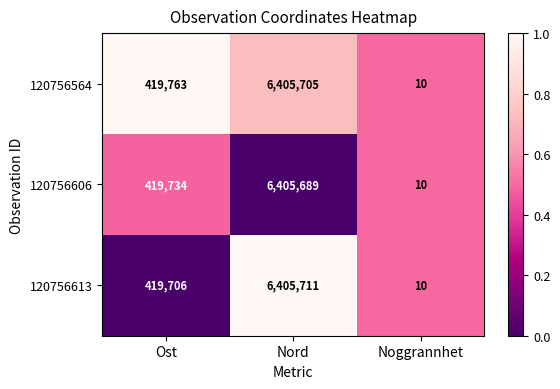

True or false: 120756564 has a value of 419763 at Ost.

True